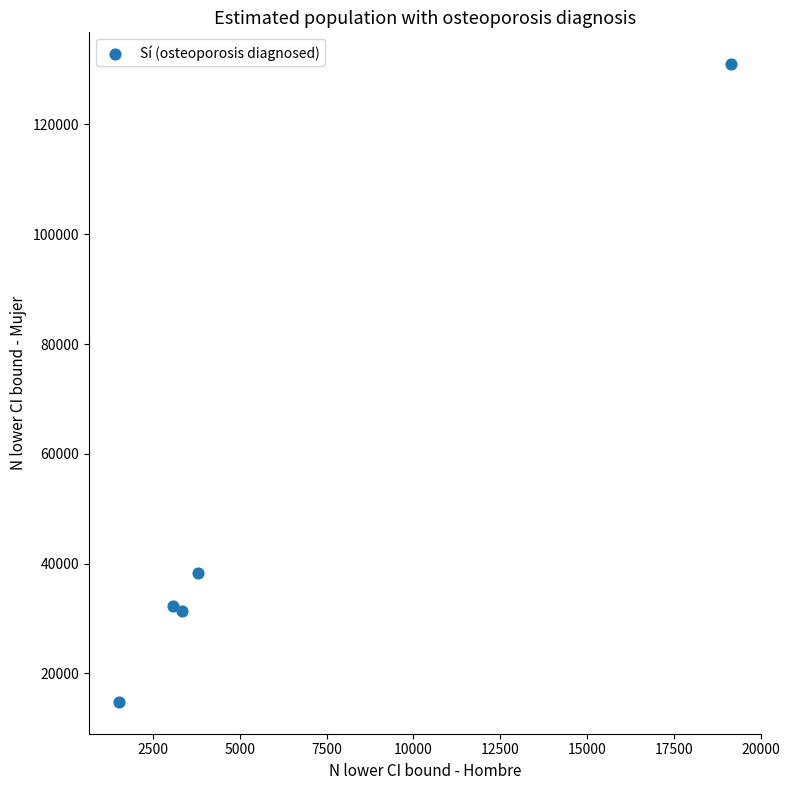

What is the range of X values (max minus min)?

17608